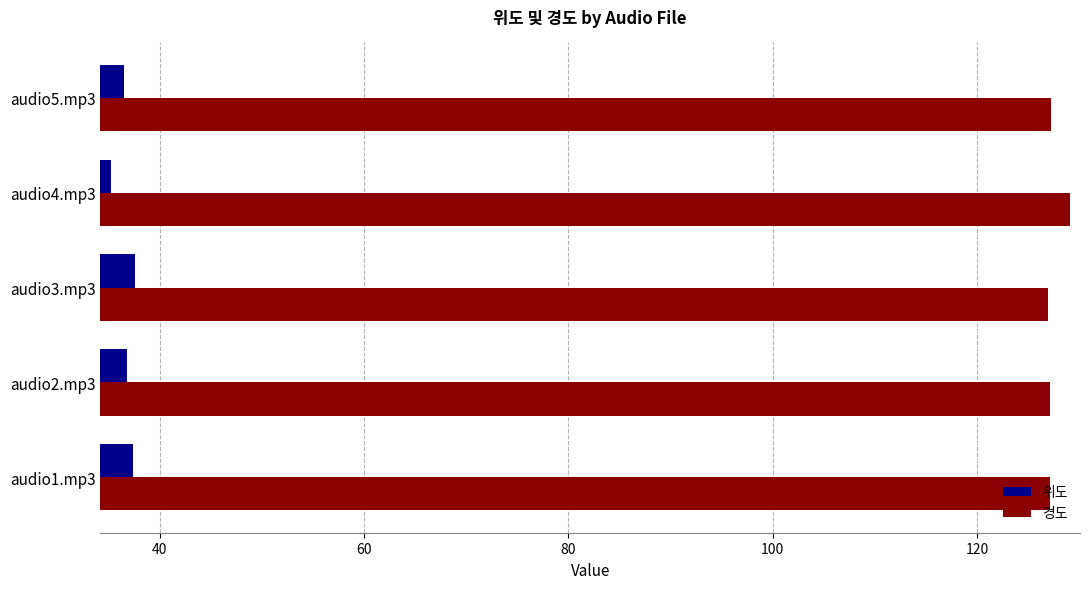

Which series has the largest total across all categories?

경도